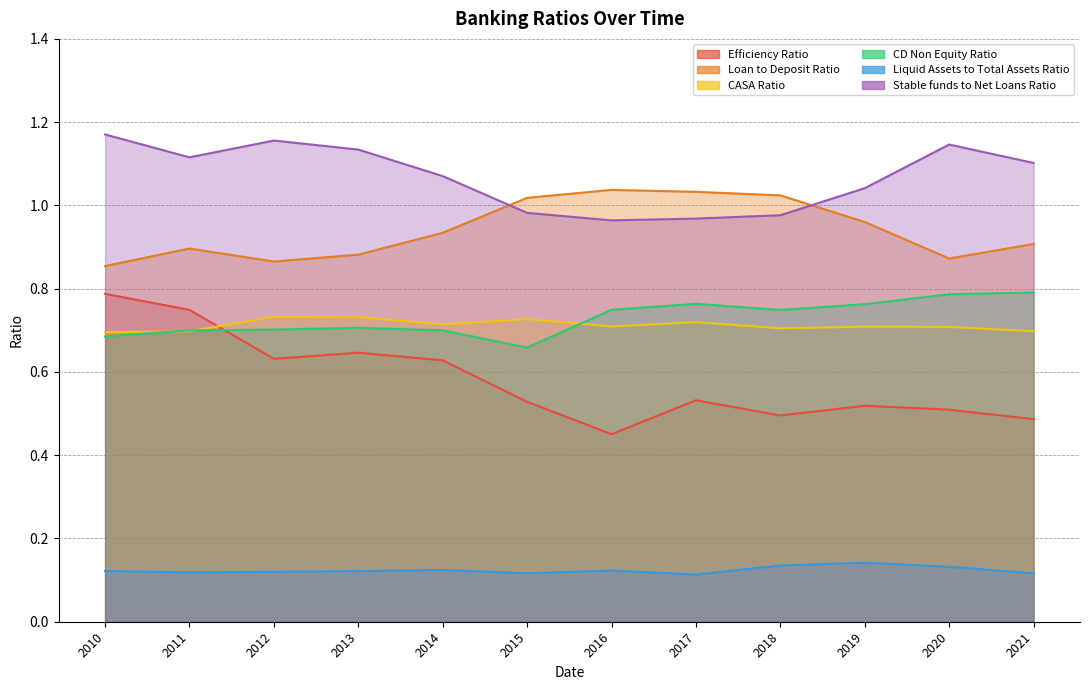

Where is Efficiency Ratio nearest to the value 0?

2016